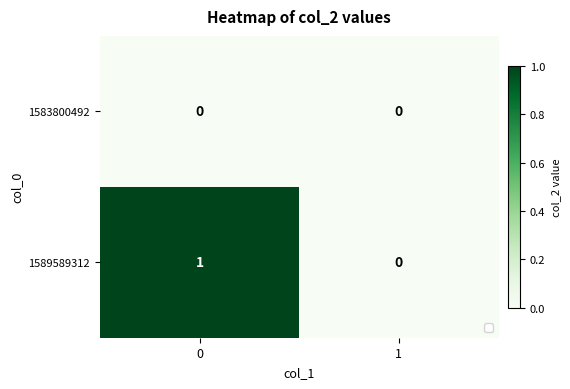

At 0, list the series in order from largest to smallest.

1589589312, 1583800492